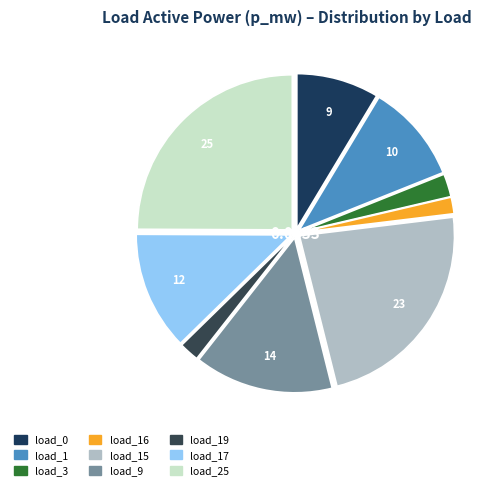

How many segments does this pie chart have?

9